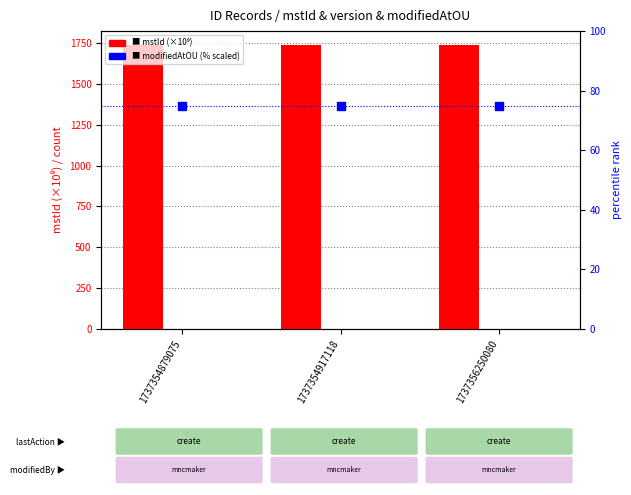

Which series has the widest spread of Y values?

mstId (×10⁹)